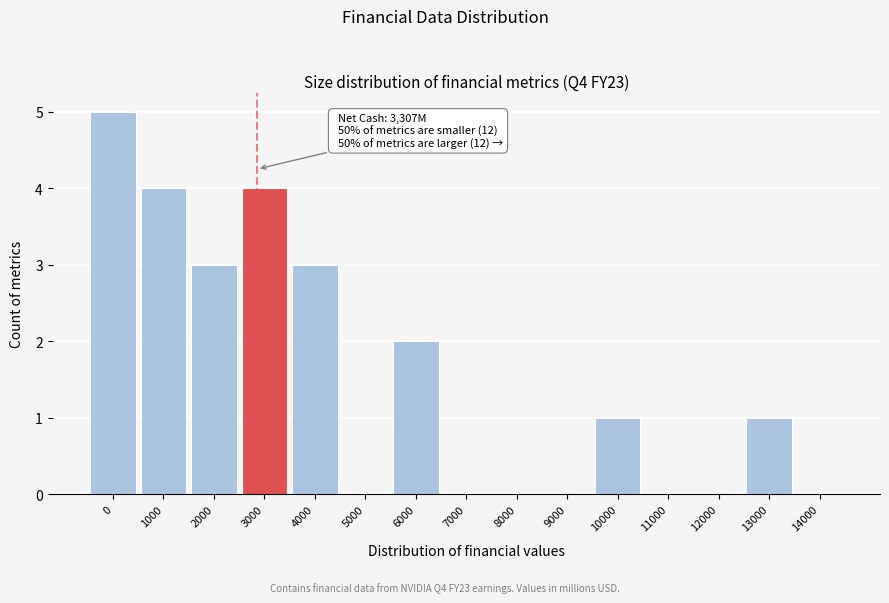

Reading left to right, list all the values displayed in this chart.

0=5	1000=4	2000=3	3000=4	4000=3	5000=0	6000=2	7000=0	8000=0	9000=0	10000=1	11000=0	12000=0	13000=1	14000=0